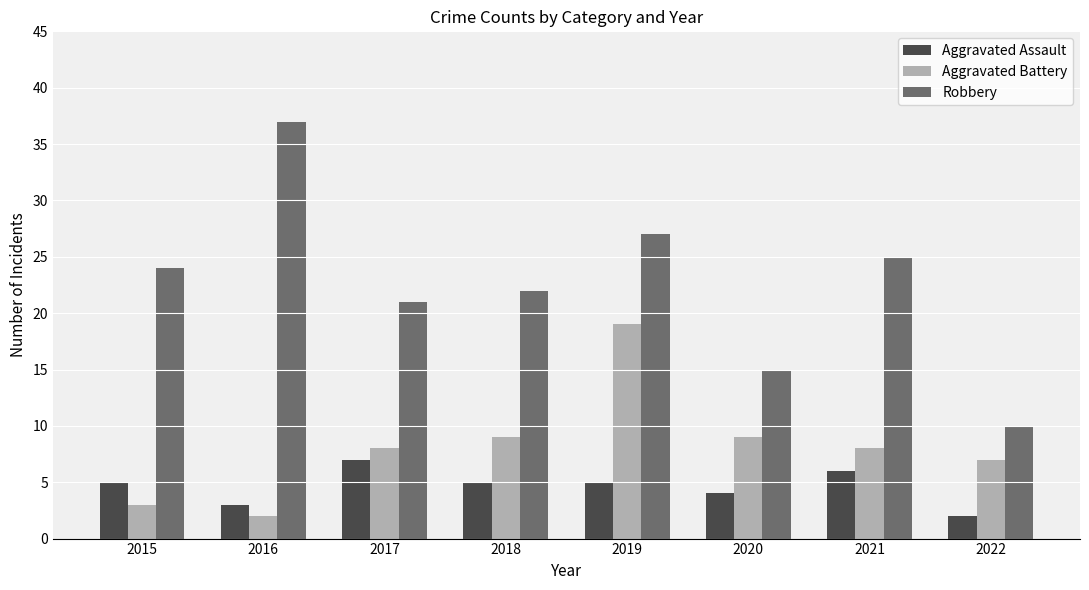

What is the value of the Aggravated Assault bar at the 7th from the left?

6